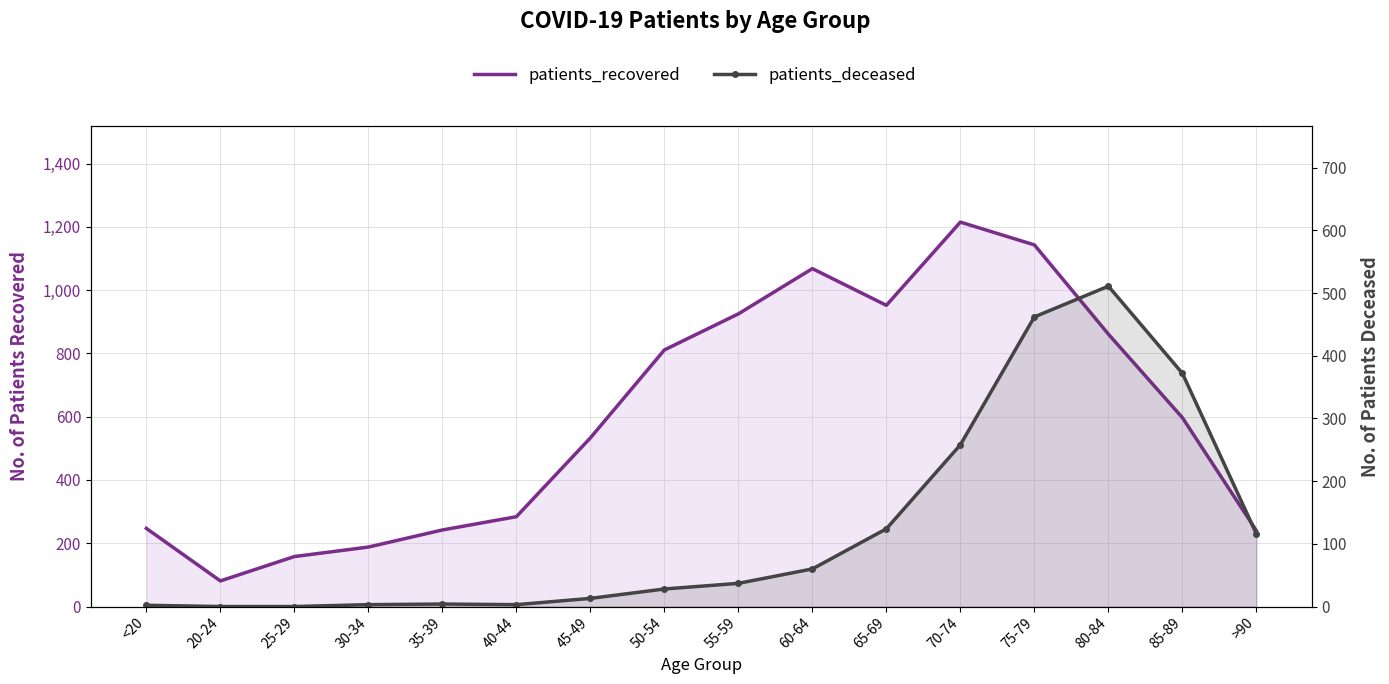

At which label is patients_deceased closest to 255?

70-74